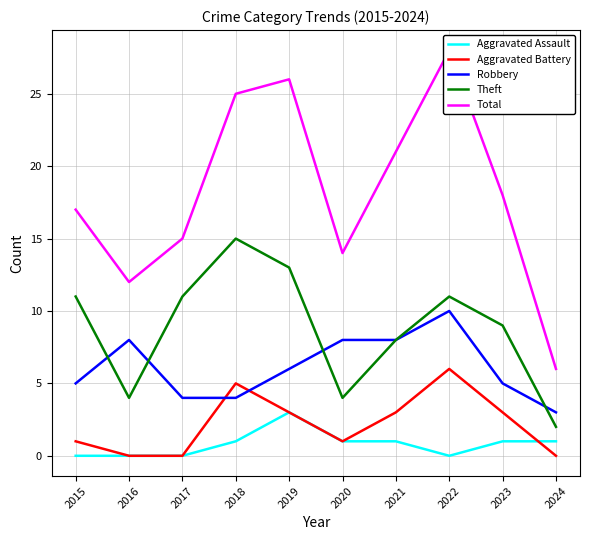

How many values in Aggravated Battery are above zero?

7